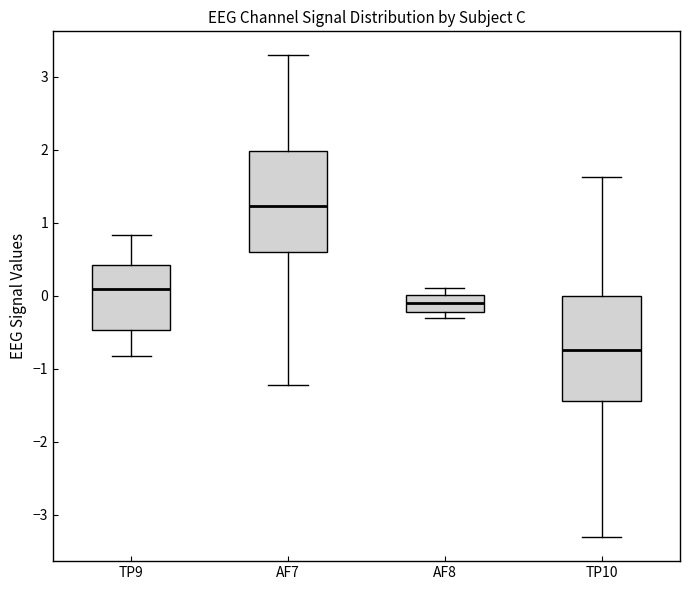

Which box's median line is the highest?

AF7